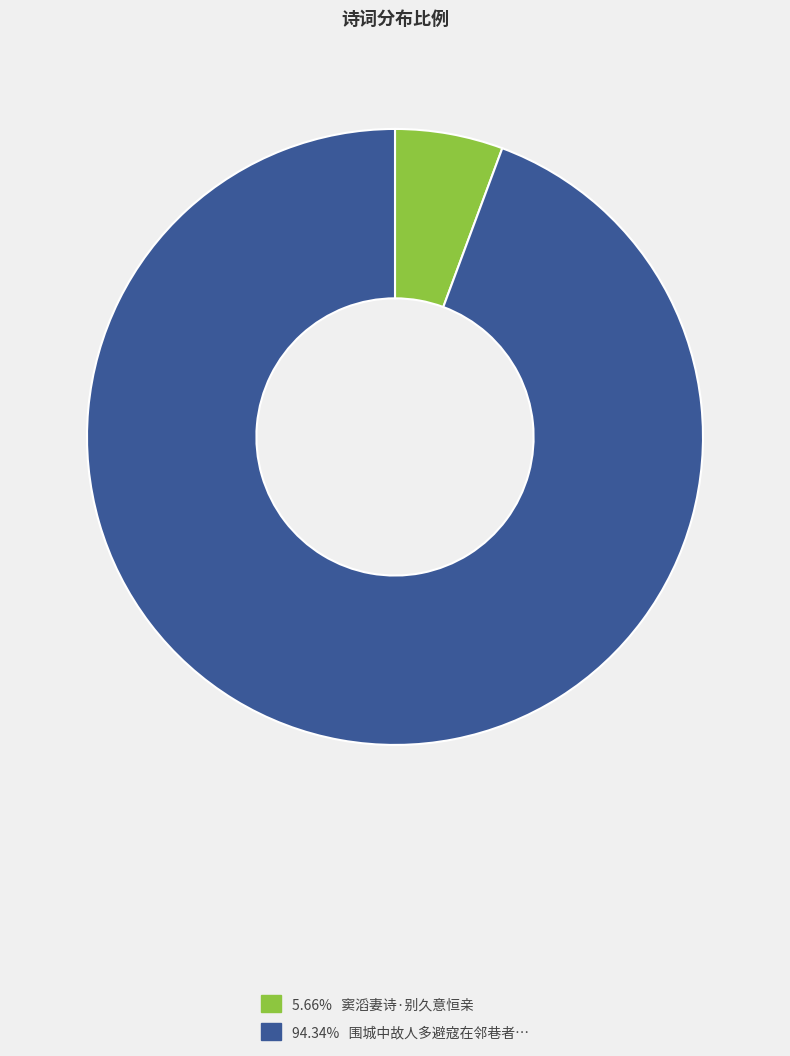

Is there any slice that represents more than half of the pie?

Yes